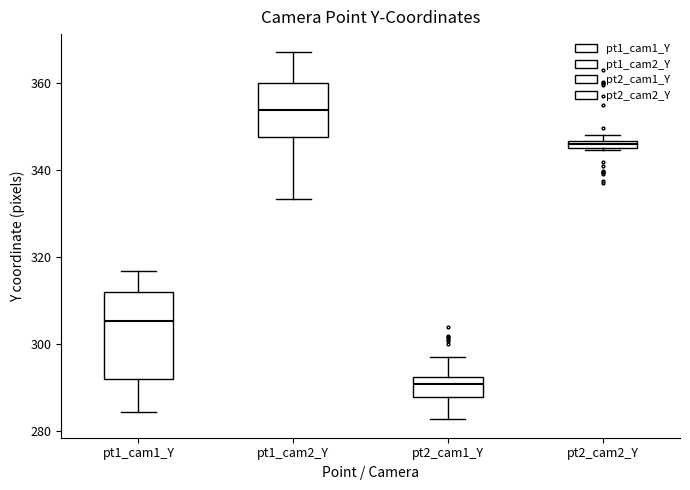

Comparing the boxes themselves (not the whiskers), which one is the tallest?

pt1_cam1_Y